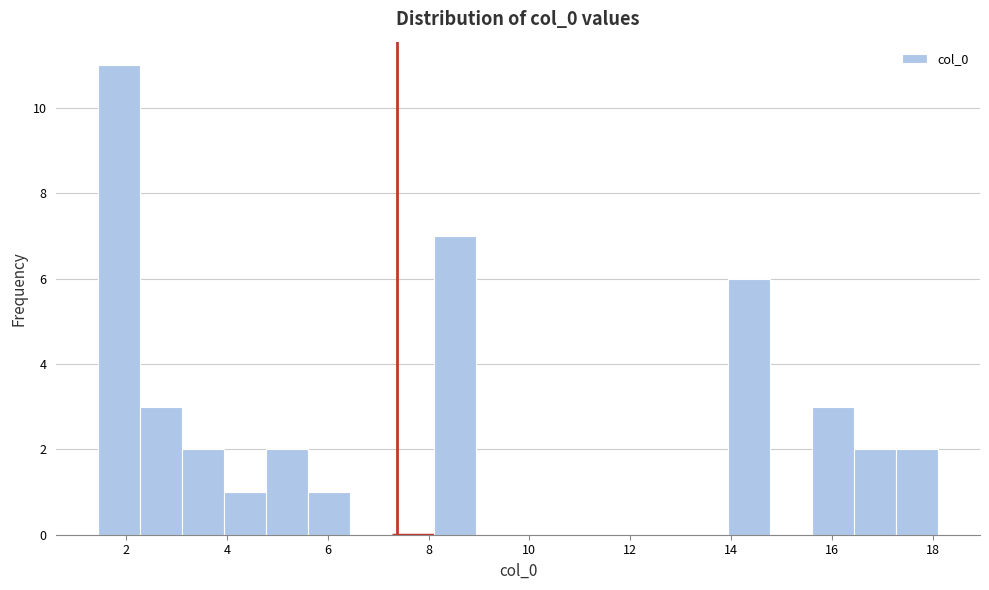

Reading left to right, transcribe this chart: for each bar, give the range it covers on the x-axis and its height. Neither the bar edges nor the heights are printed on the chart, so give them approximately, as read against the axes.

1.4 to 2.2: 11
2.2 to 3.2: 3
3.2 to 4.0: 2
4.0 to 4.8: 1
4.8 to 5.6: 2
5.6 to 6.4: 1
6.4 to 7.2: 0
7.2 to 8.2: 0
8.2 to 9.0: 7
9.0 to 9.8: 0
9.8 to 10.6: 0
10.6 to 11.4: 0
11.4 to 12.2: 0
12.2 to 13.2: 0
13.2 to 14.0: 0
14.0 to 14.8: 6
14.8 to 15.6: 0
15.6 to 16.4: 3
16.4 to 17.2: 2
17.2 to 18.2: 2